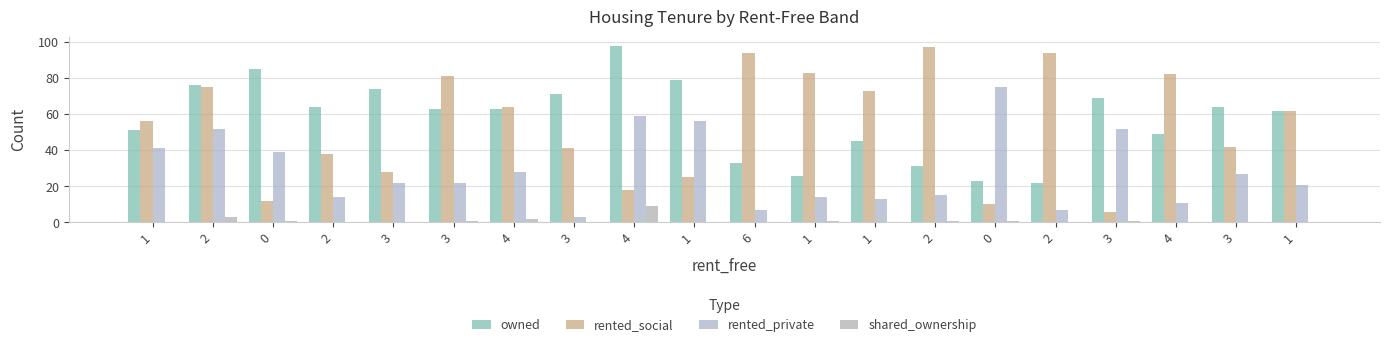

Reading left to right, list all the values displayed in this chart.

owned: 51	76	85	64	74	63	63	71	98	79	33	26	45	31	23	22	69	49	64	62
rented_social: 56	75	12	38	28	81	64	41	18	25	94	83	73	97	10	94	6	82	42	62
rented_private: 41	52	39	14	22	22	28	3	59	56	7	14	13	15	75	7	52	11	27	21
shared_ownership: 0	3	1	0	0	1	2	0	9	0	0	1	0	1	1	0	1	0	0	0